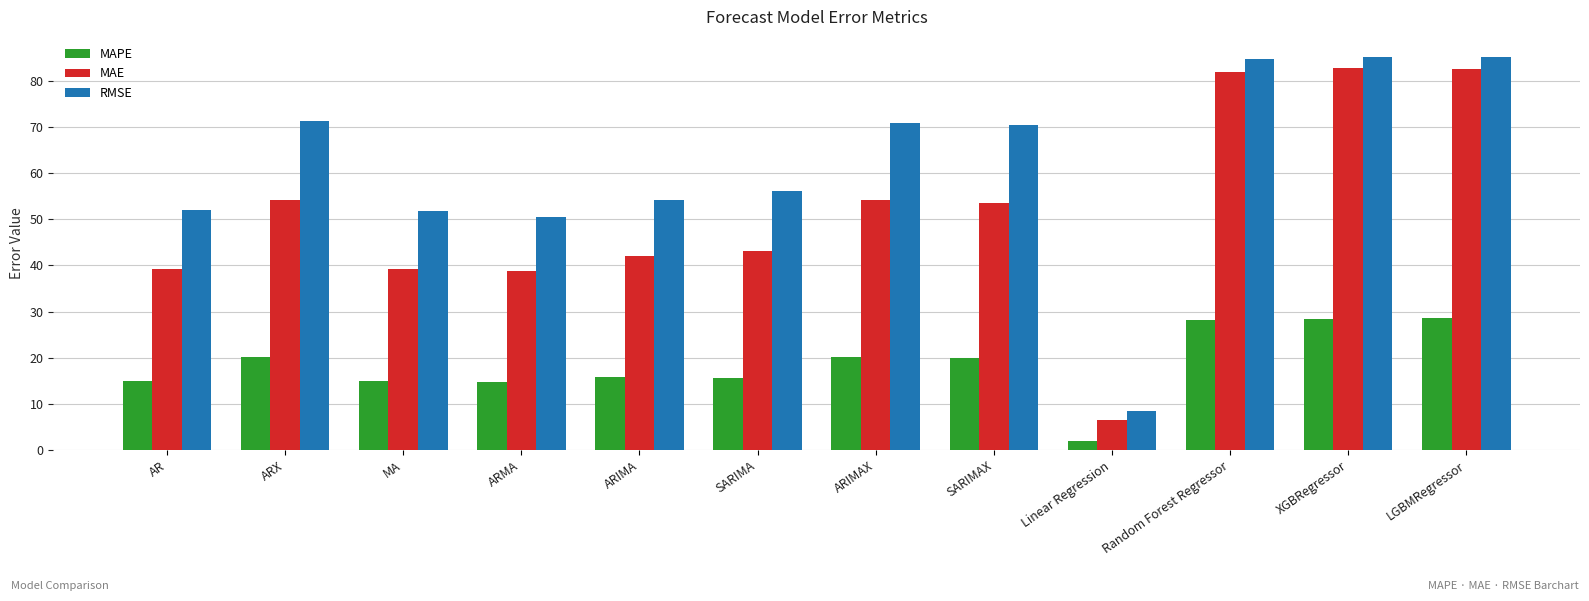

At how many categories does at least one series exceed 32?

11